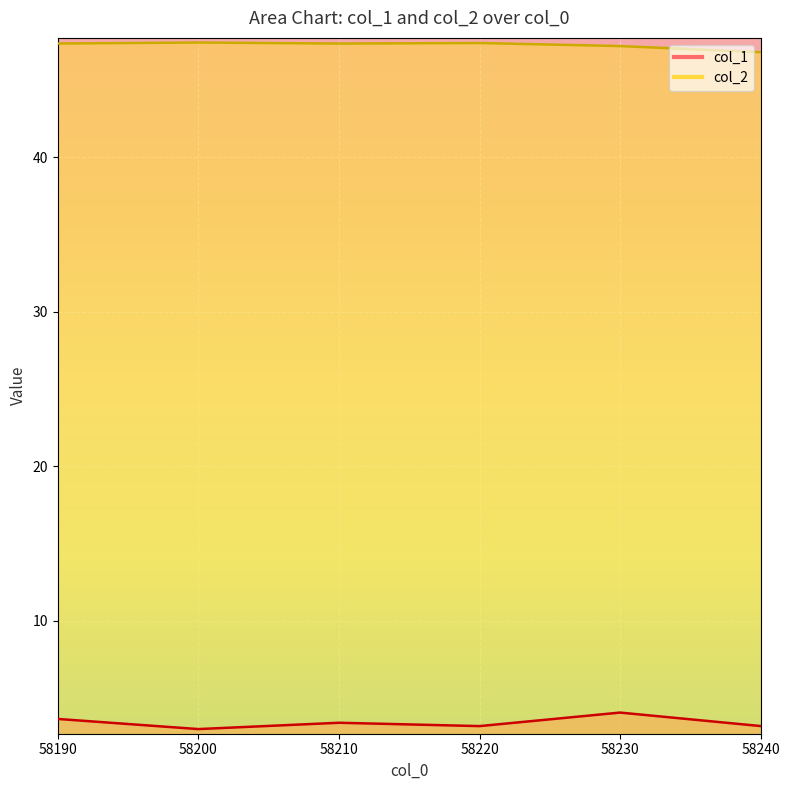

How many lines are shown in the chart?

2